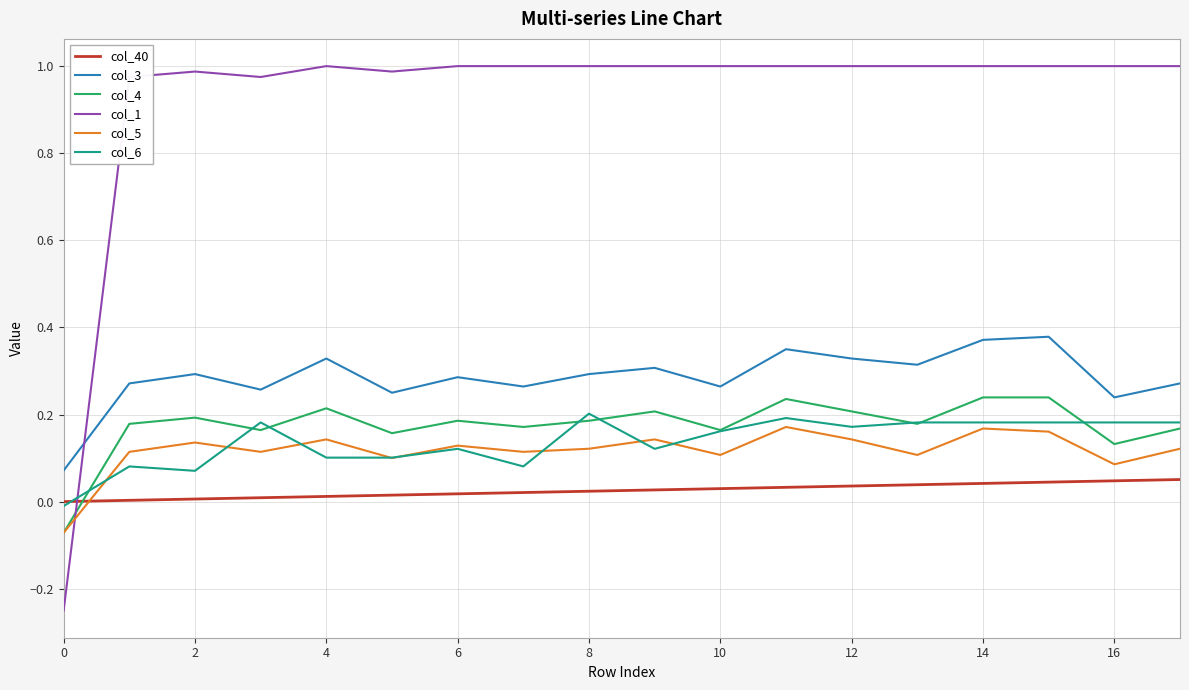

Is this an area chart (filled region under the line)?

No